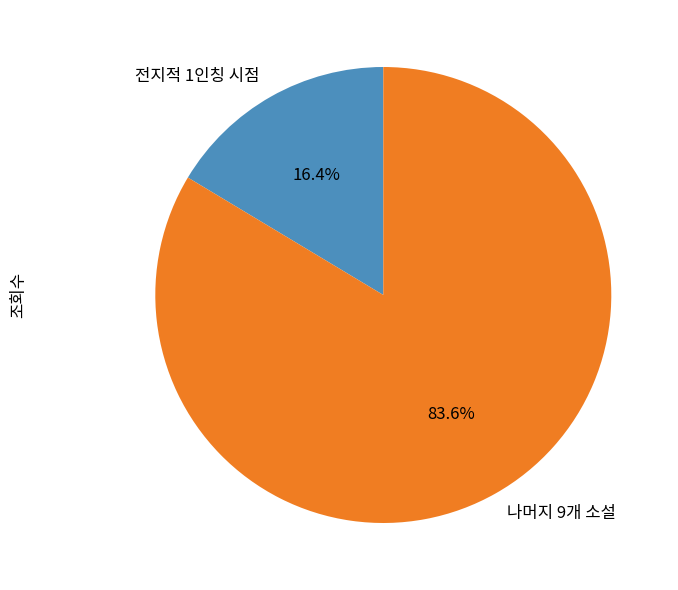

Which category has the smallest portion of the pie?

전지적 1인칭 시점